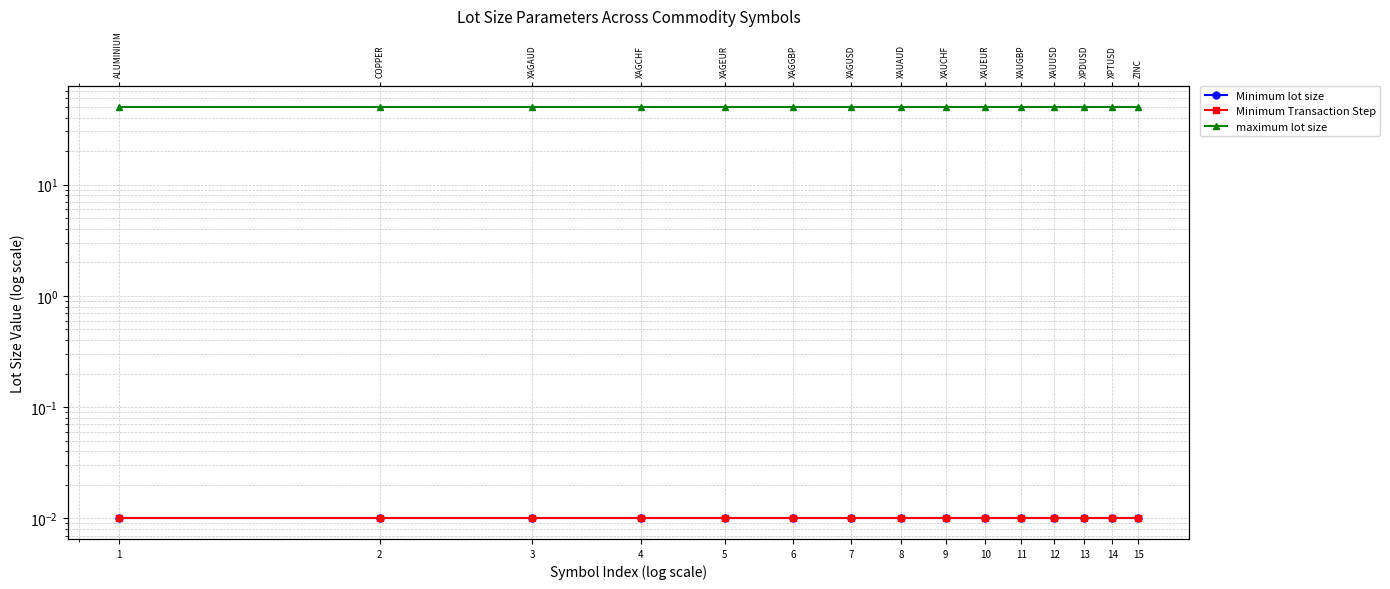

Reading left to right, what are all the values shown in this chart?

Minimum lot size: 1=0.0	2=0.0	3=0.0	4=0.0	5=0.0	6=0.0	7=0.0	8=0.0	9=0.0	10=0.0	11=0.0	12=0.0	13=0.0	14=0.0	15=0.0
Minimum Transaction Step: 1=0.0	2=0.0	3=0.0	4=0.0	5=0.0	6=0.0	7=0.0	8=0.0	9=0.0	10=0.0	11=0.0	12=0.0	13=0.0	14=0.0	15=0.0
maximum lot size: 1=50.0	2=50.0	3=50.0	4=50.0	5=50.0	6=50.0	7=50.0	8=50.0	9=50.0	10=50.0	11=50.0	12=50.0	13=50.0	14=50.0	15=50.0